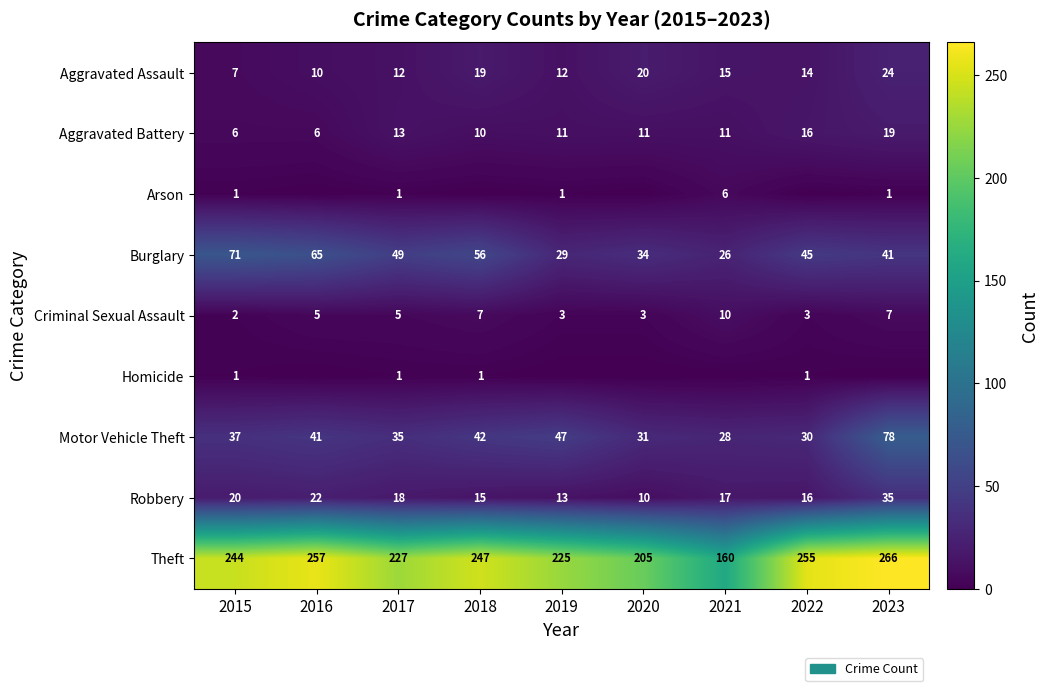

What is the difference between the Criminal Sexual Assault values at 2021 and 2018?

3